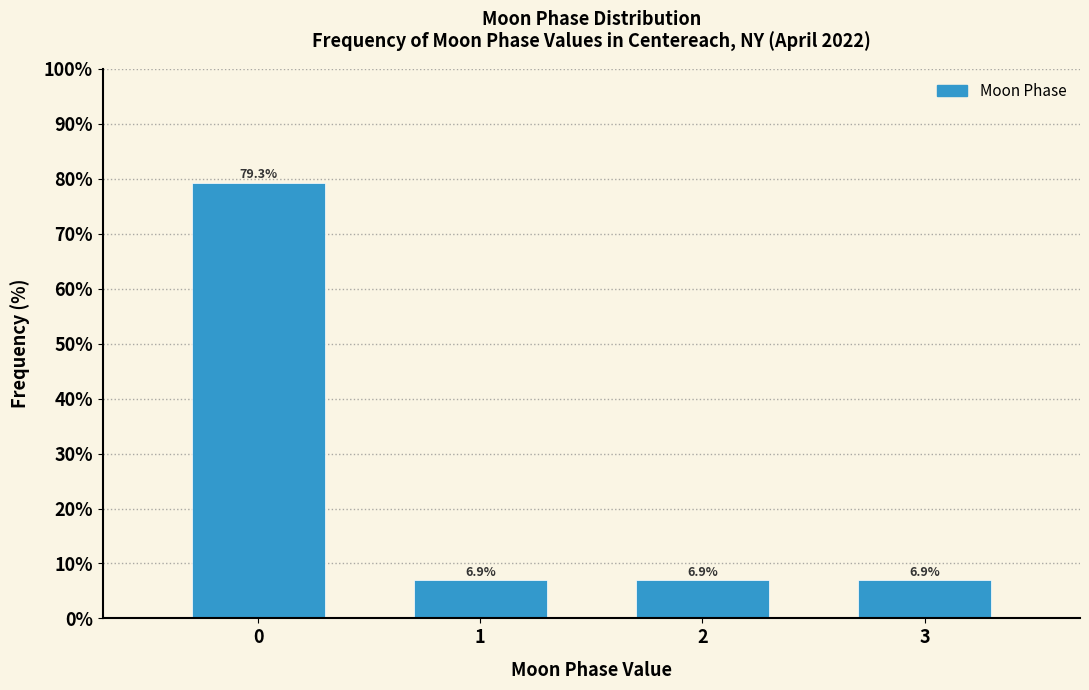

Reading right to left, list all the values displayed in this chart.

3=6.9	2=6.9	1=6.9	0=79.3